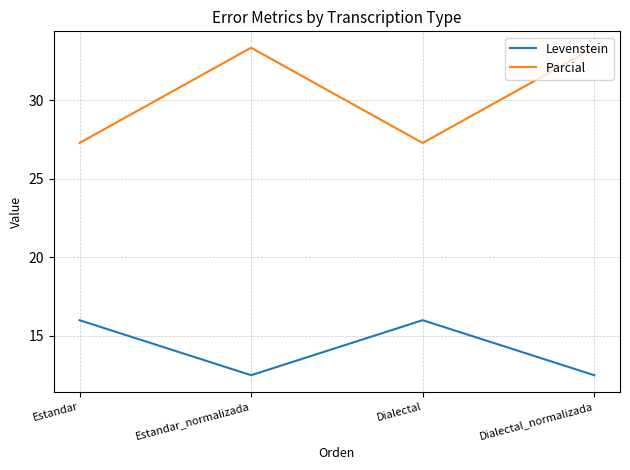

What is the spread (max minus min) of values at Estandar_normalizada?

20.8